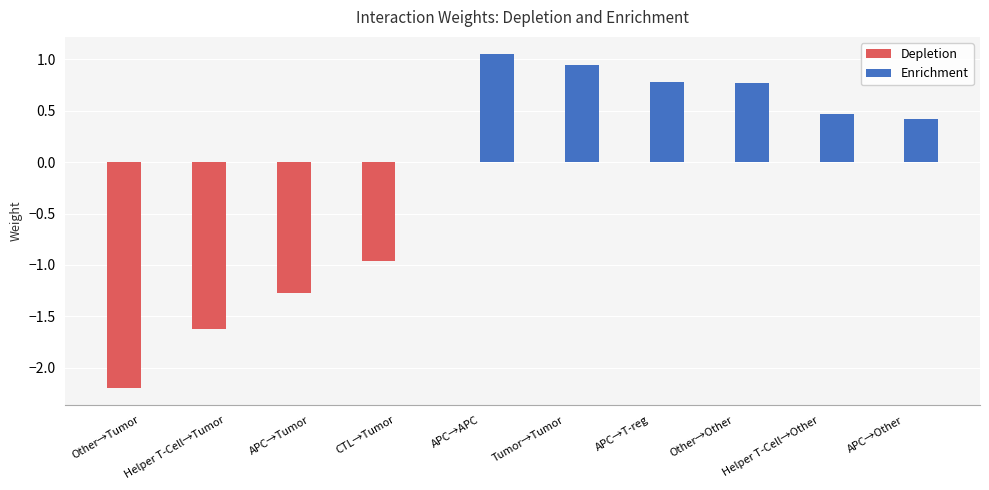

Are the bars grouped side by side (vs. stacked)?

Yes